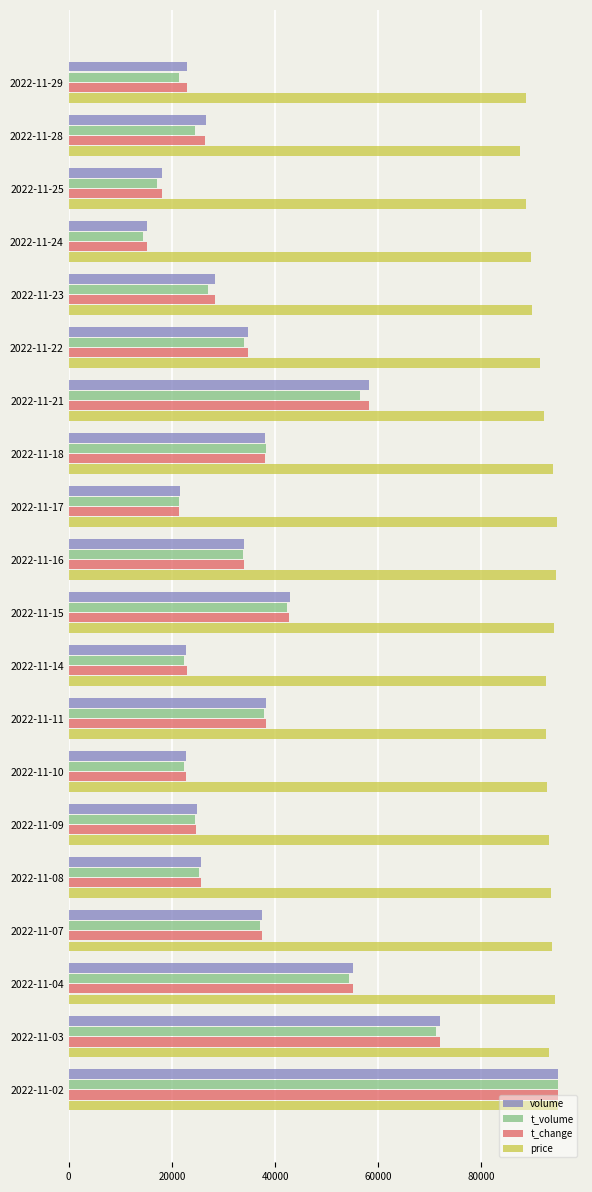

How many distinct data groups are displayed?

4